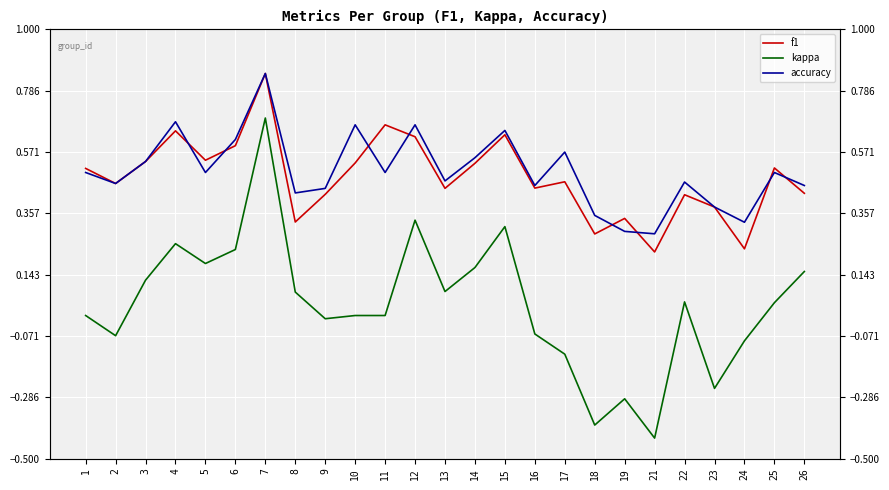

Reading right to left, what are all the values shown in this chart?

f1: 0.4	0.5	0.2	0.4	0.4	0.2	0.3	0.3	0.5	0.4	0.6	0.5	0.4	0.6	0.7	0.5	0.4	0.3	0.8	0.6	0.5	0.6	0.5	0.5	0.5
kappa: 0.2	0.0	-0.1	-0.3	0.0	-0.4	-0.3	-0.4	-0.1	-0.1	0.3	0.2	0.1	0.3	0.0	0.0	-0.0	0.1	0.7	0.2	0.2	0.3	0.1	-0.1	0.0
accuracy: 0.5	0.5	0.3	0.4	0.5	0.3	0.3	0.3	0.6	0.5	0.6	0.6	0.5	0.7	0.5	0.7	0.4	0.4	0.8	0.6	0.5	0.7	0.5	0.5	0.5